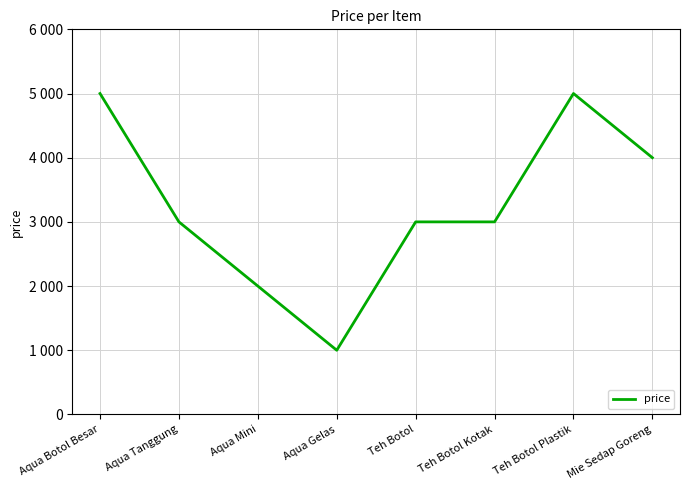

Between Aqua Mini and Teh Botol Plastik, which is larger?

Teh Botol Plastik